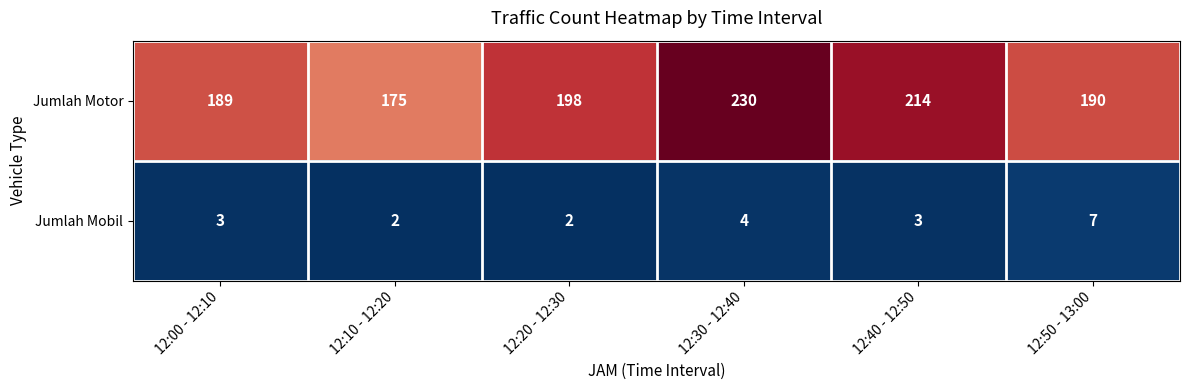

At which category does the chart reach its peak across all series?

12:30 - 12:40